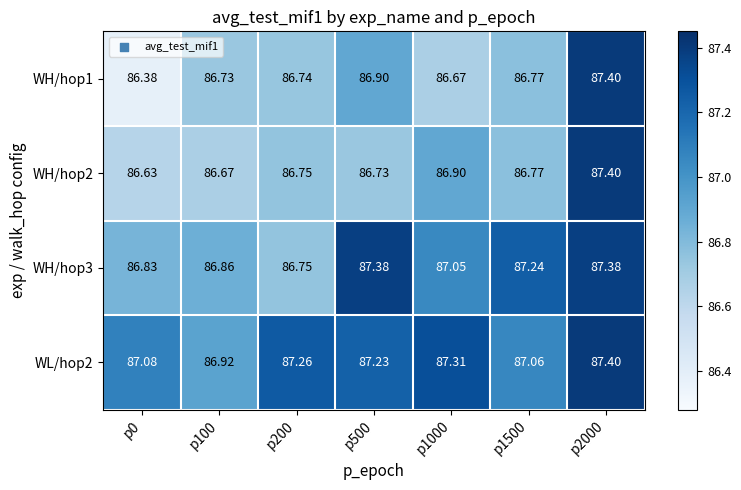

Is the value of WH/hop3 at p1000 greater than the value of WH/hop1 at p1000?

Yes